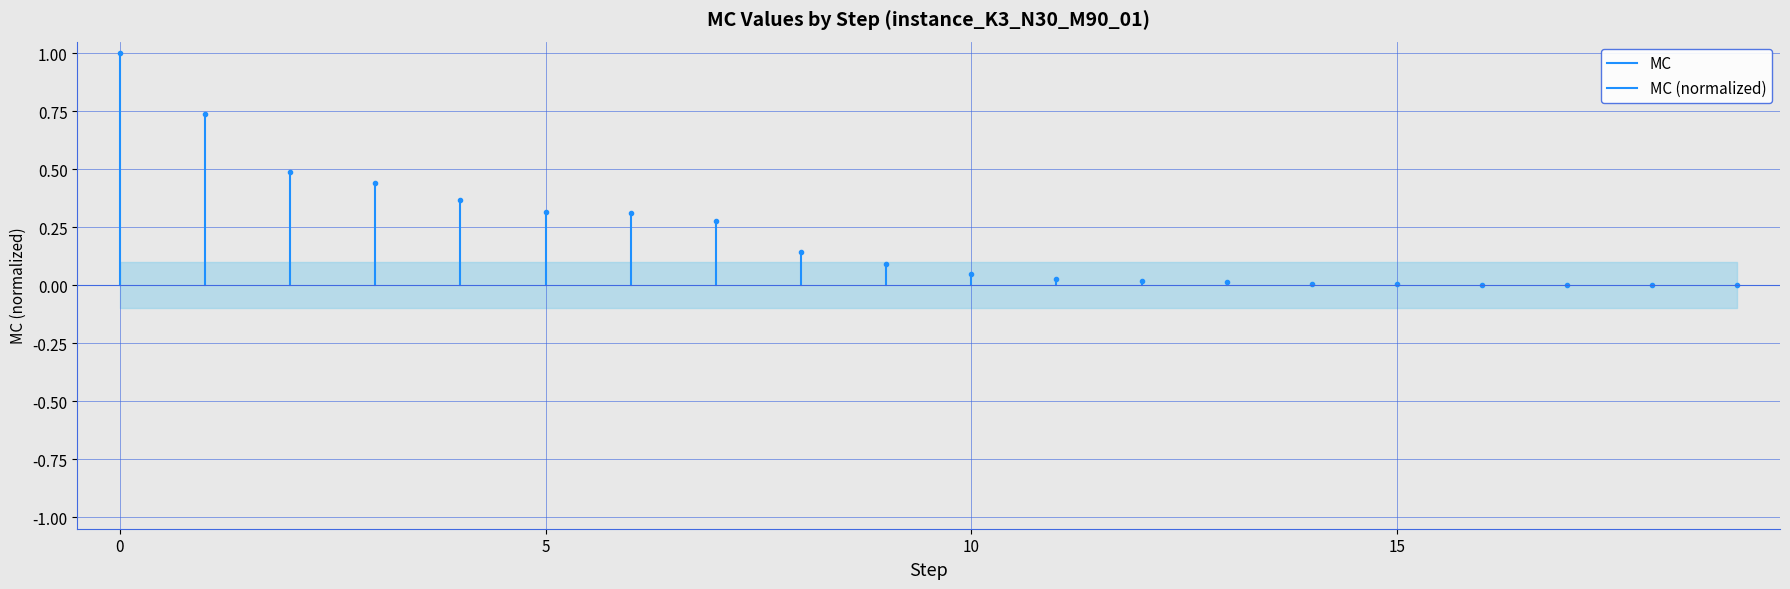

The value at 0 is -1. True or false?

False